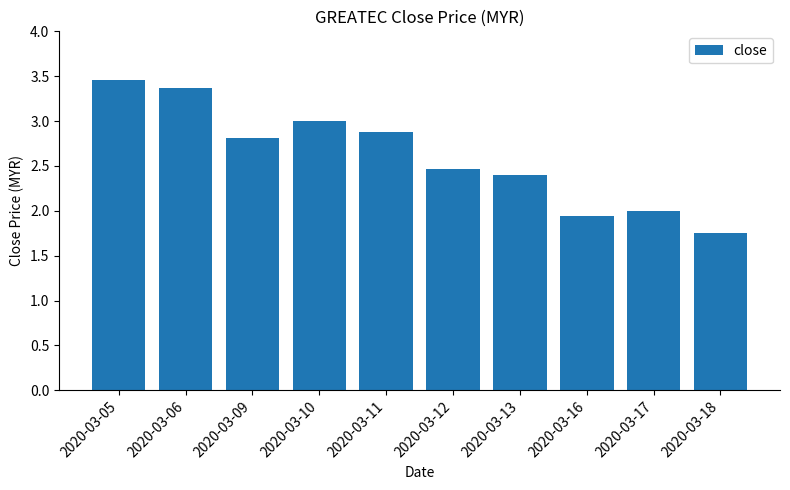

What is the sum of all values?

26.1